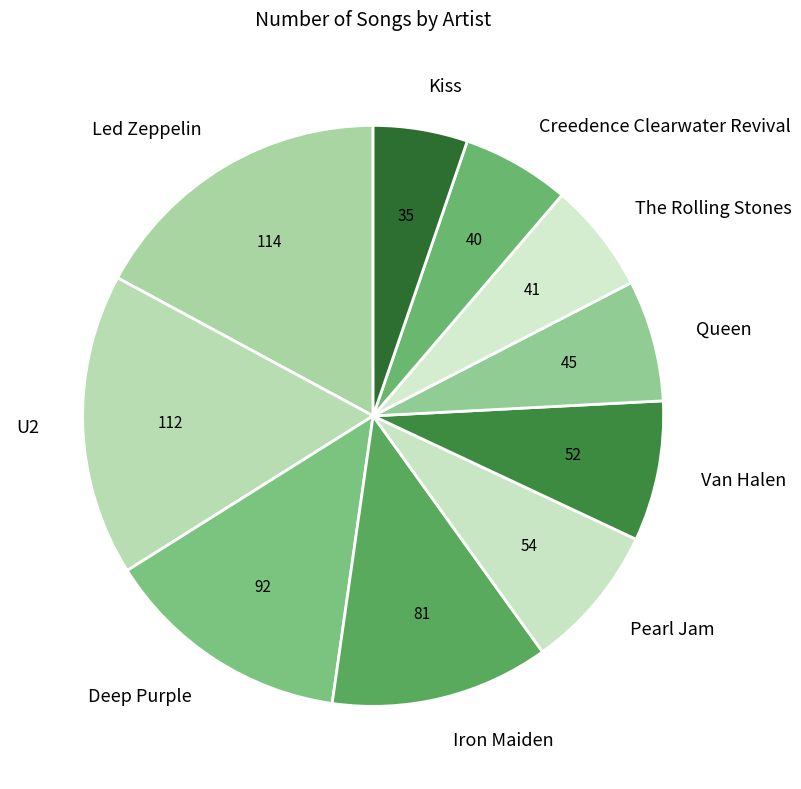

How many segments does this pie chart have?

10